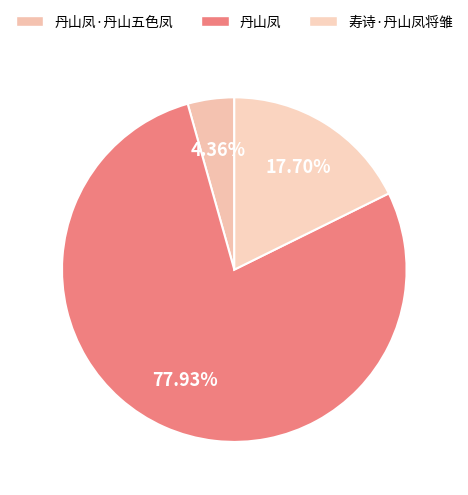

The 丹山凤 slice represents 72% of the pie. True or false?

False